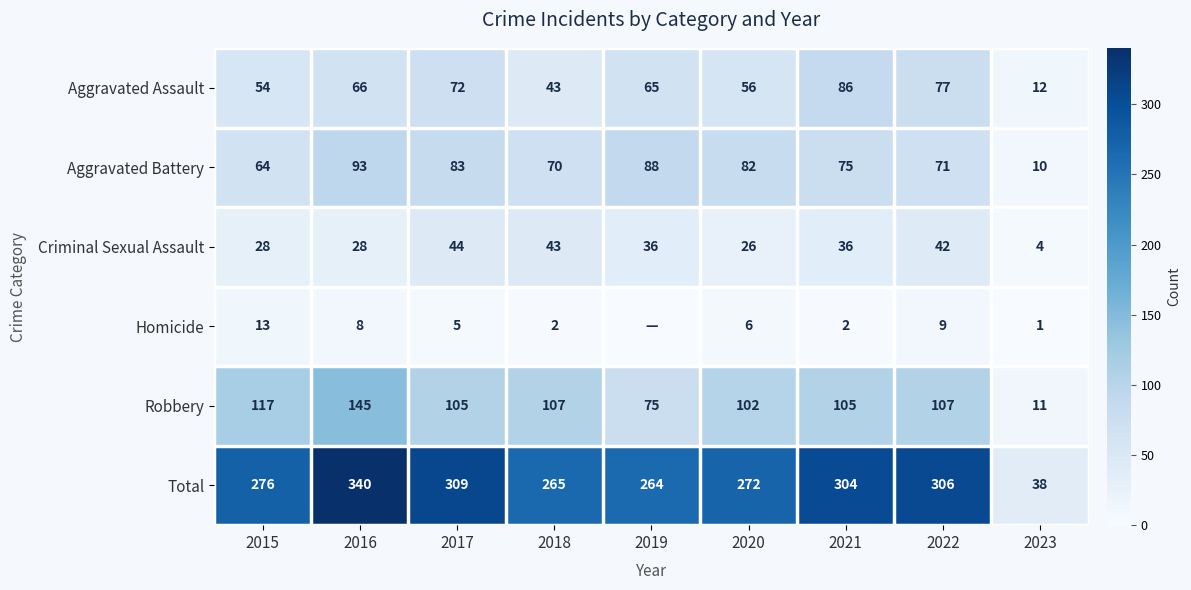

At which label does Aggravated Battery first exceed 75?

2016